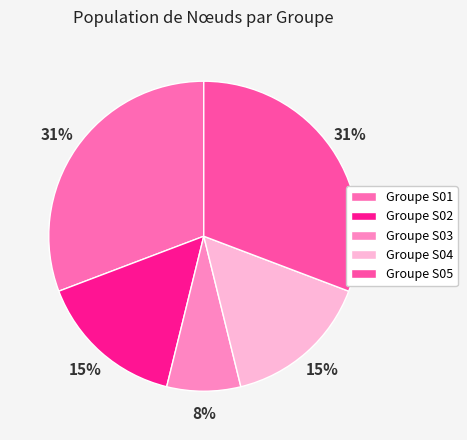

What is the smallest slice in the pie chart?

Groupe S03